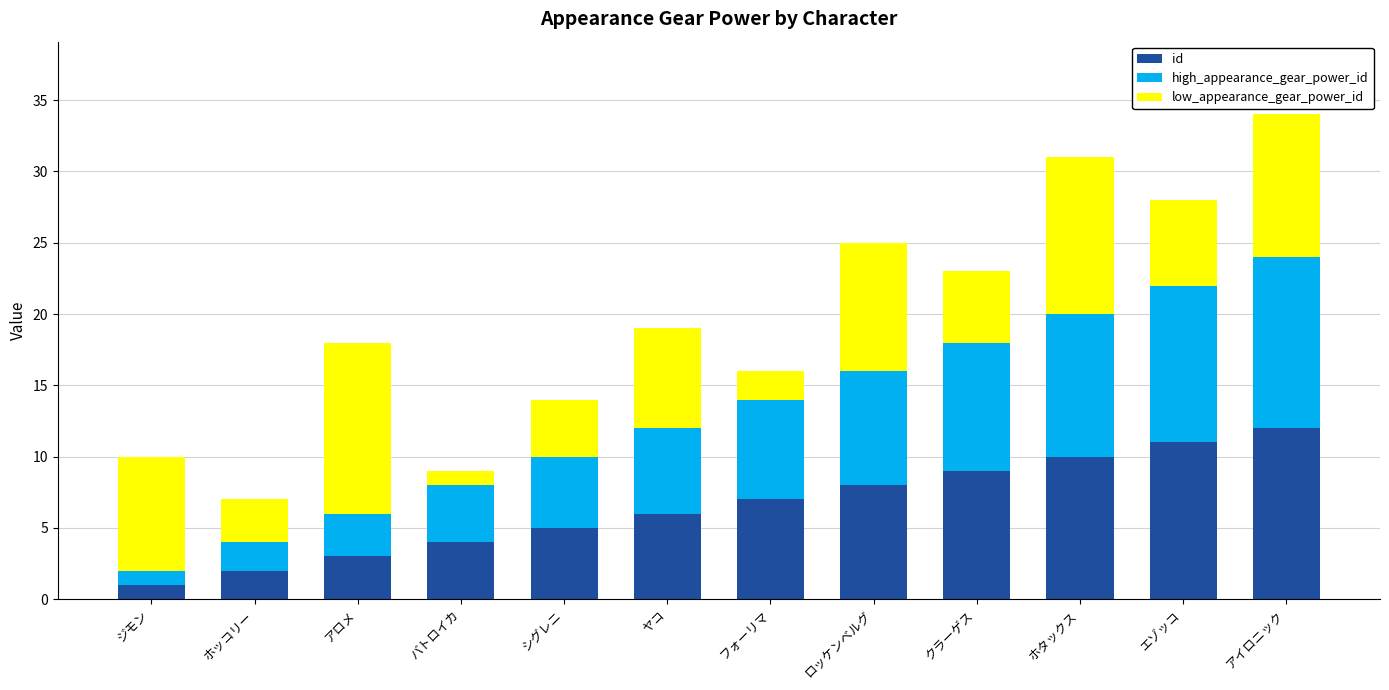

Rank the categories by id value from highest to lowest.

アイロニック, エゾッコ, ホタックス, クラーゲス, ロッケンベルグ, フォーリマ, ヤコ, シグレニ, バトロイカ, アロメ, ホッコリー, ジモン